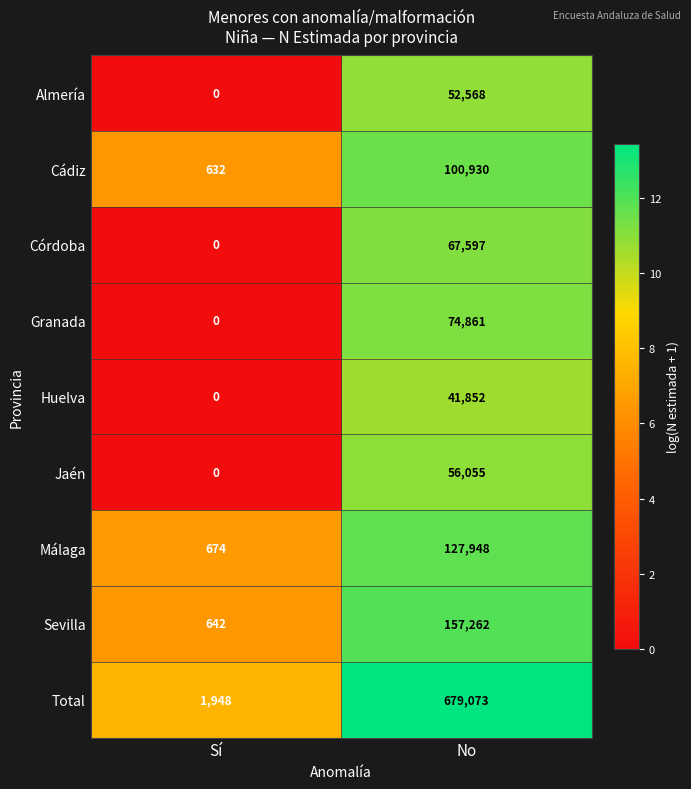

The value of Total at Sí is 1948. True or false?

True